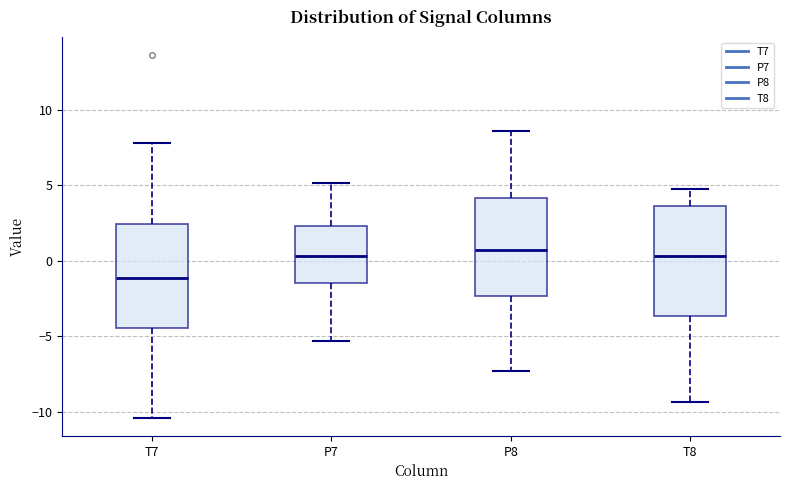

Reading left to right, transcribe this box plot: for each box, give where its median line is, the range the box spans, and where its two whiskers end, as read against the y-axis. The values are not printed on the chart, so give them approximately, as read against the axis.

T7: median -1.0, box -4.5 to 2.5, whiskers -10.5 to 8.0
P7: median 0.5, box -1.5 to 2.5, whiskers -5.5 to 5.0
P8: median 0.5, box -2.5 to 4.0, whiskers -7.5 to 8.5
T8: median 0.5, box -3.5 to 3.5, whiskers -9.5 to 5.0